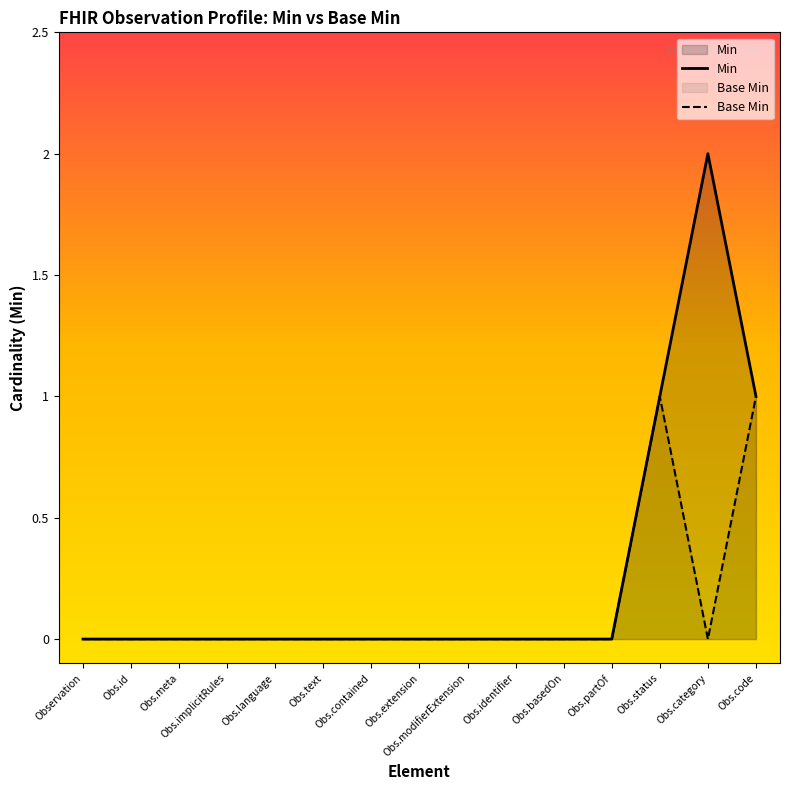

True or false: Min and Base Min intersect in this chart.

False